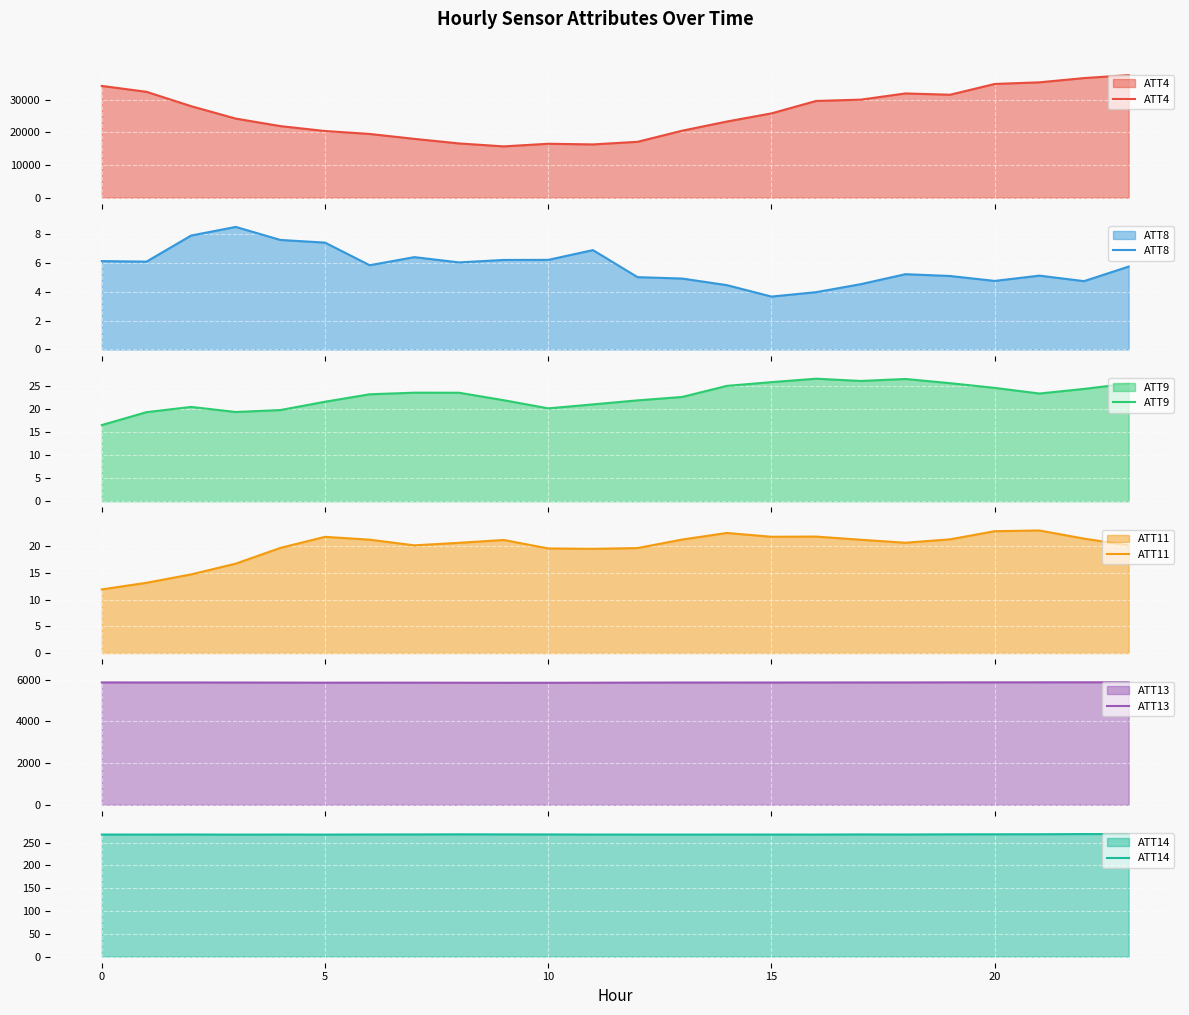

What is the minimum value for ATT4?

15700